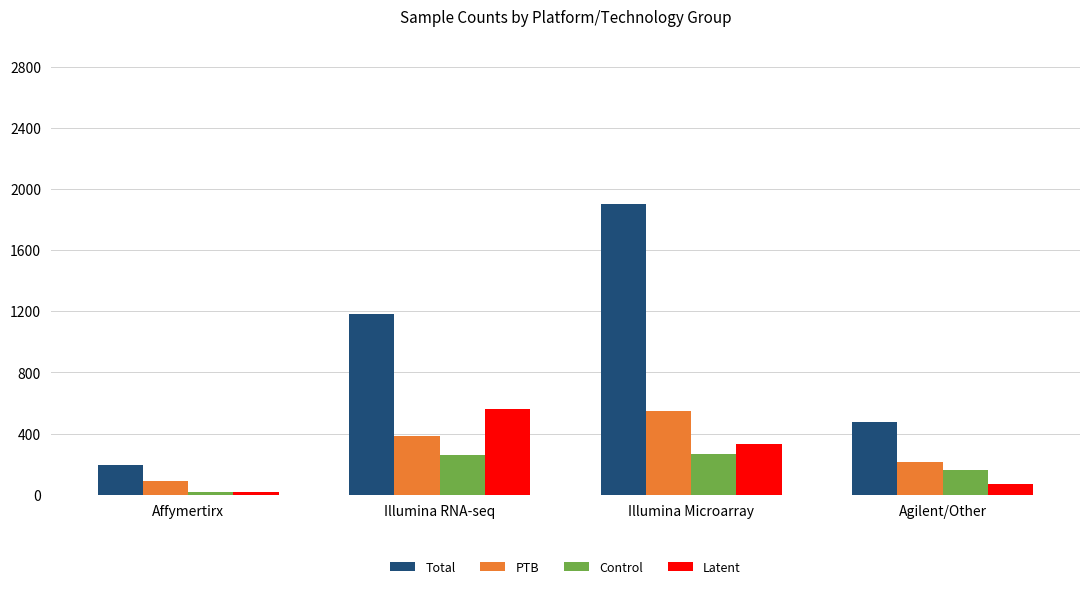

What is the value of the PTB bar at the 4th from the left?

211